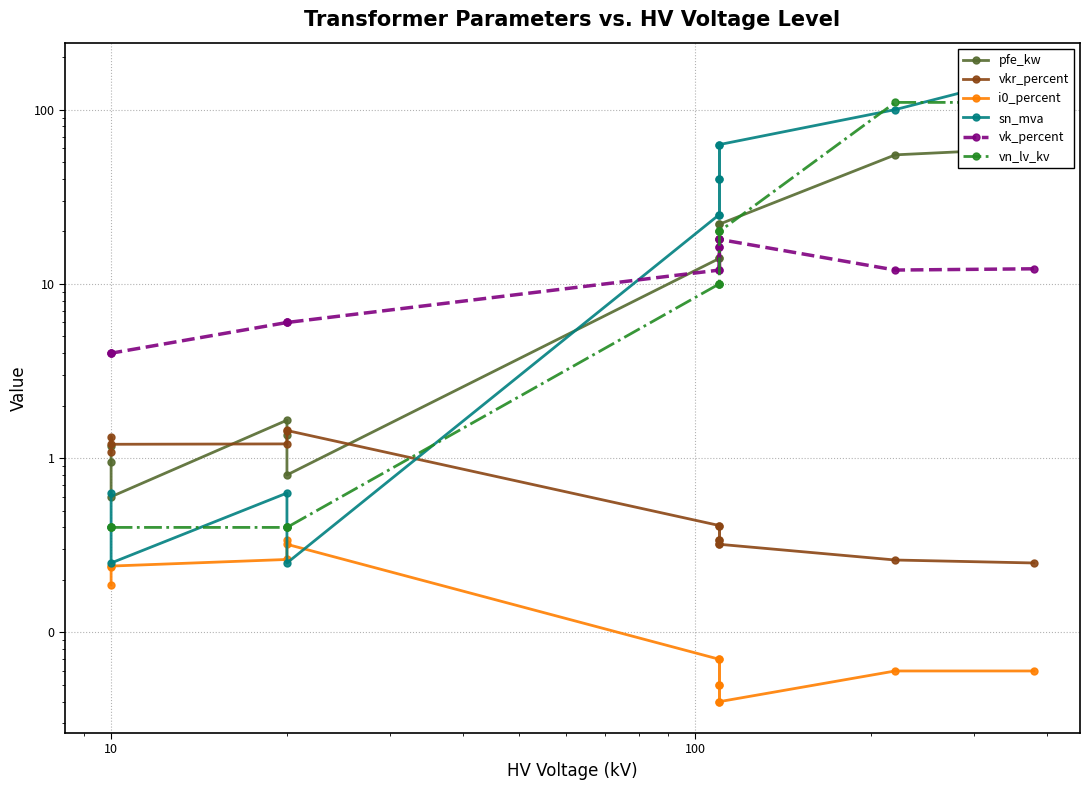

What is the difference between the maximum and second lowest values in the sn_mva series?

159.8